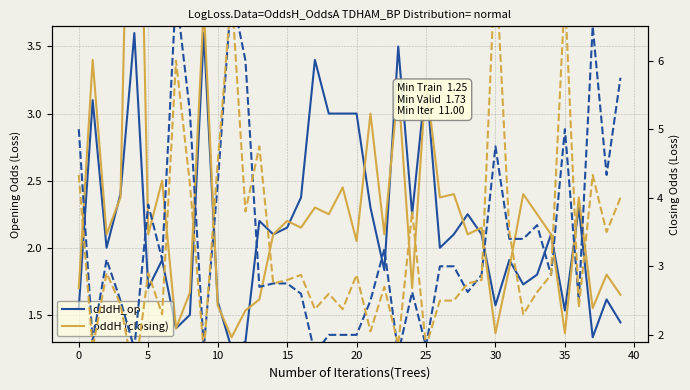

After their last crossing, which series has the higher values: oddH (closing) or oddH_op?

oddH (closing)